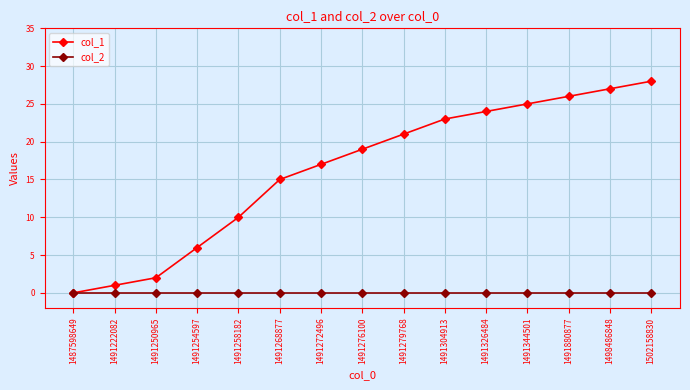

What is the sum of all col_1 values?

244